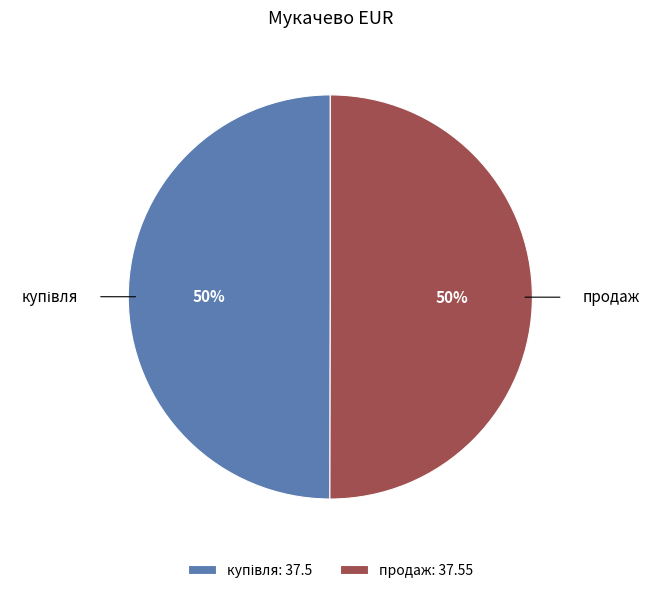

To the nearest percent, what percentage of the pie is продаж: 37.55?

50%